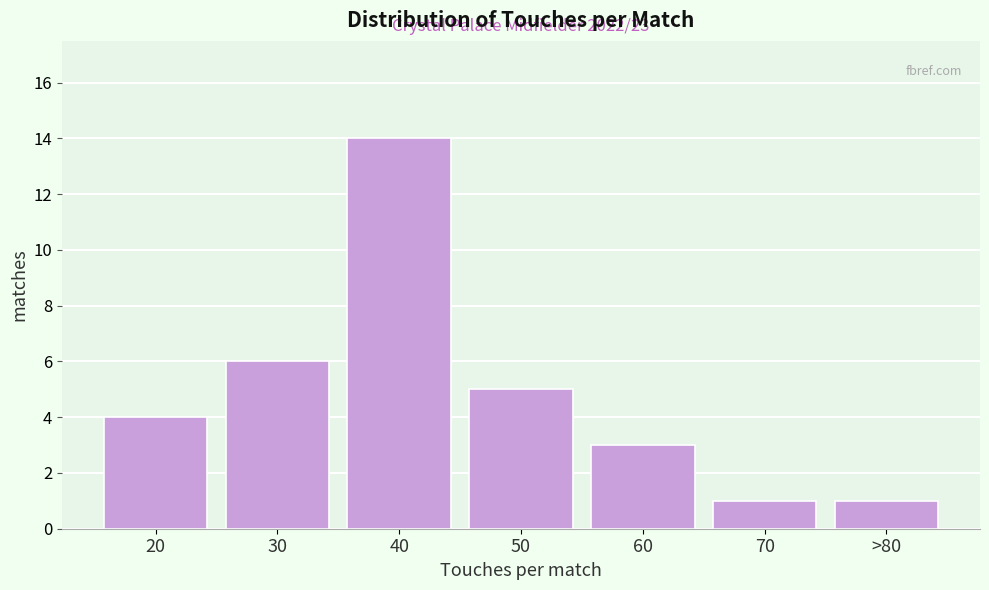

Reading left to right, extract all data points from this chart.

4	6	14	5	3	1	1